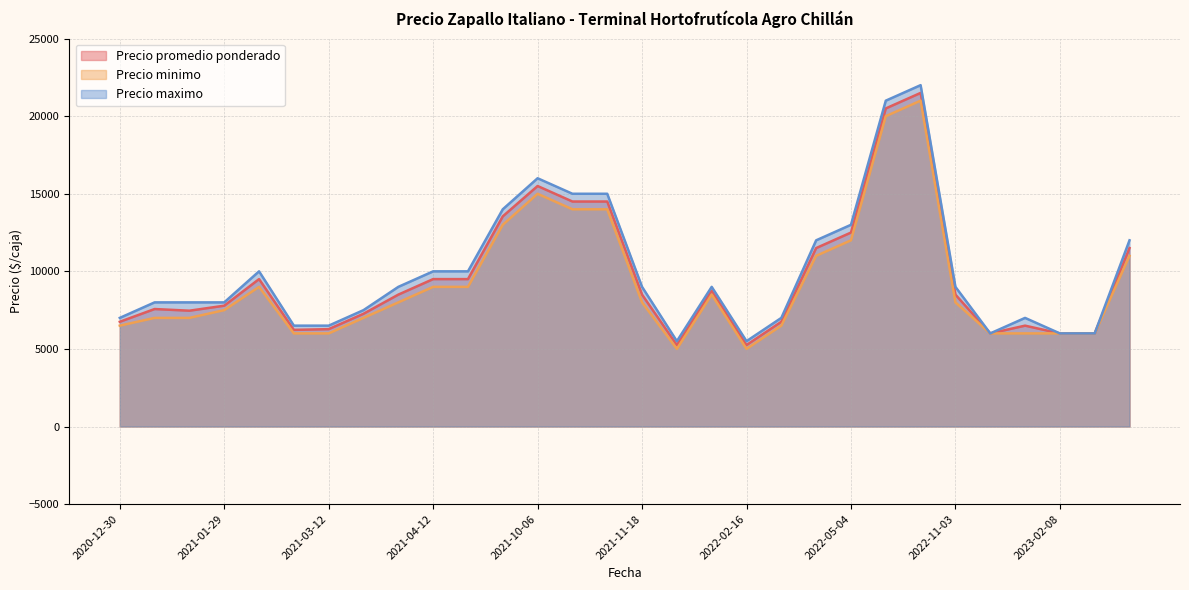

Which label corresponds to the smallest value in the chart?

2021-12-17